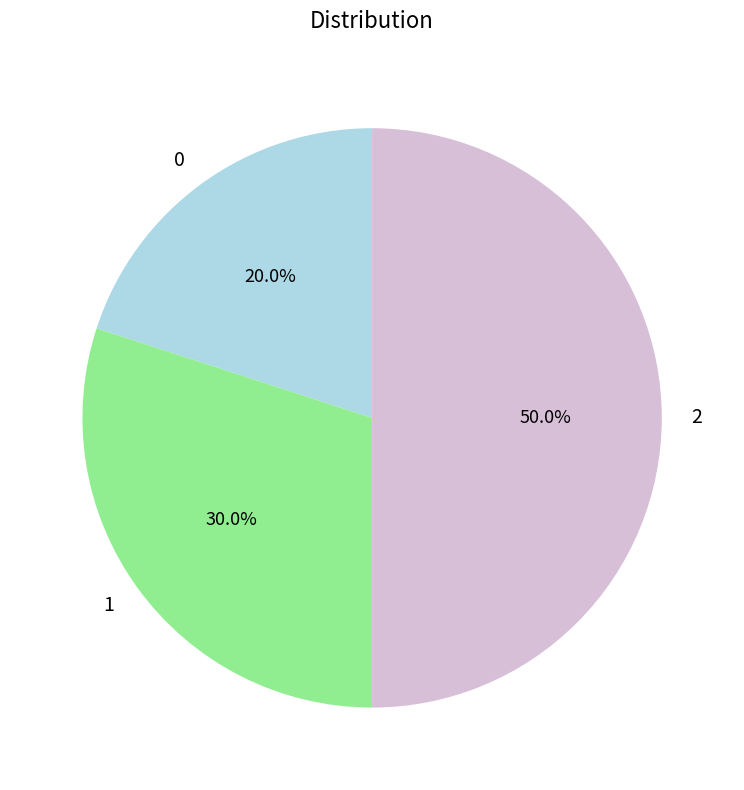

The 2 slice represents 50% of the pie. True or false?

True